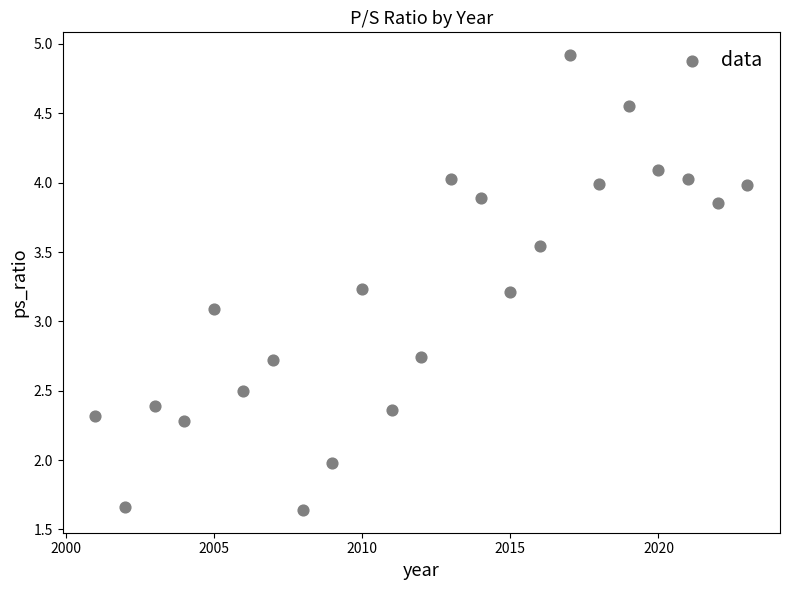

What is the range of Y values (max minus min)?

3.3